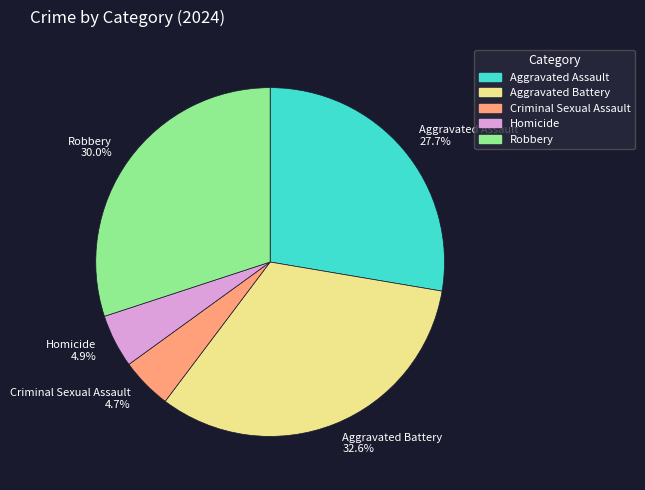

Is there a majority slice in this chart?

No